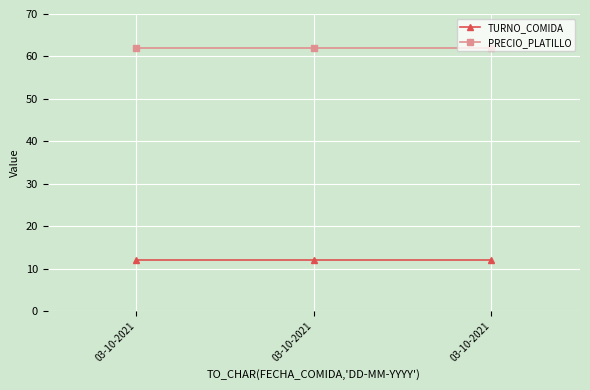

How many series are shown in this chart?

2